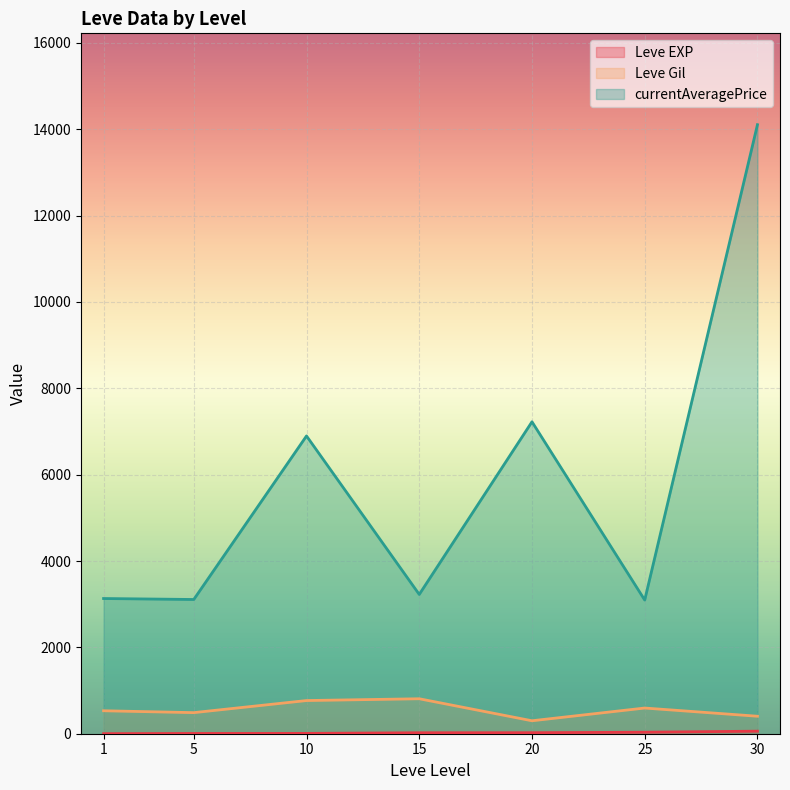

What are all the series names shown in the legend?

Leve EXP, Leve Gil, currentAveragePrice